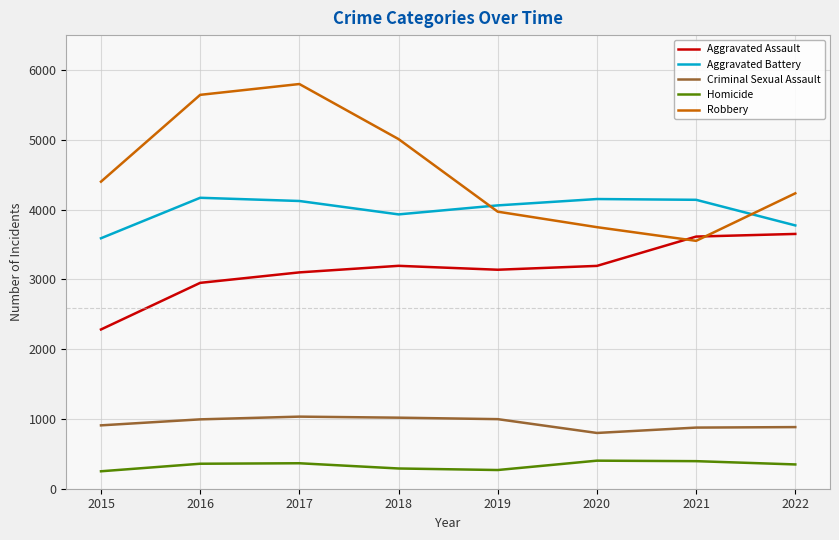

Which series has the widest spread of values?

Robbery